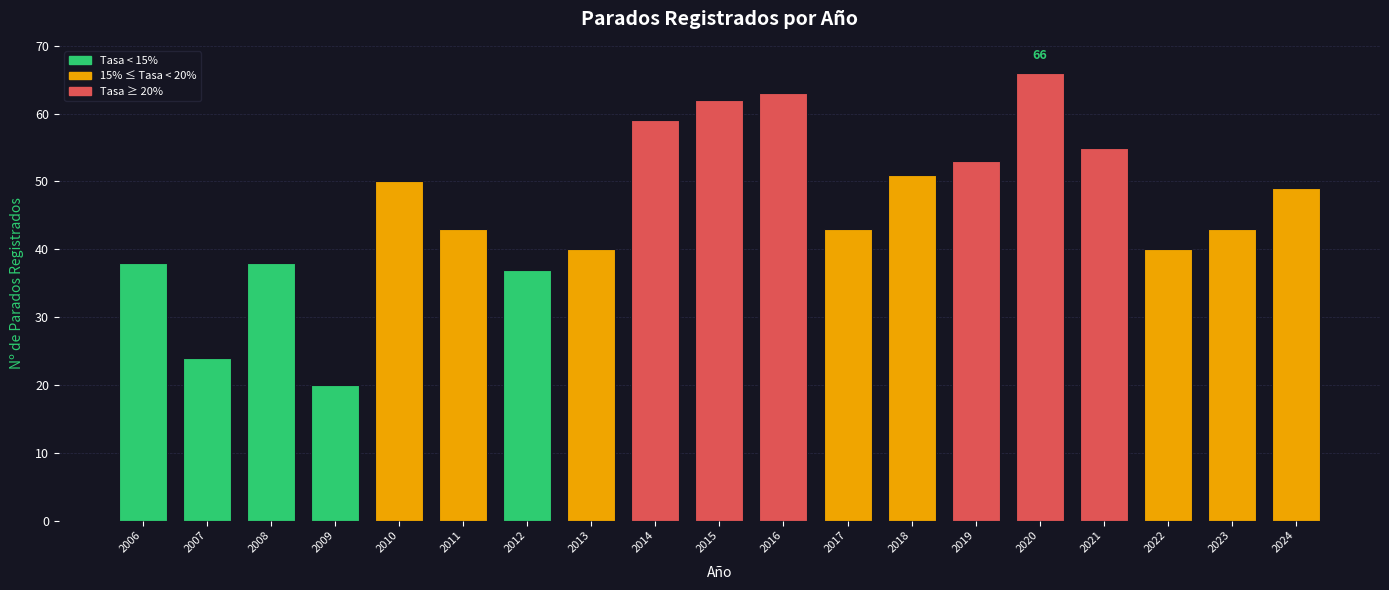

True or false: the data shows 50 at 2010.

True